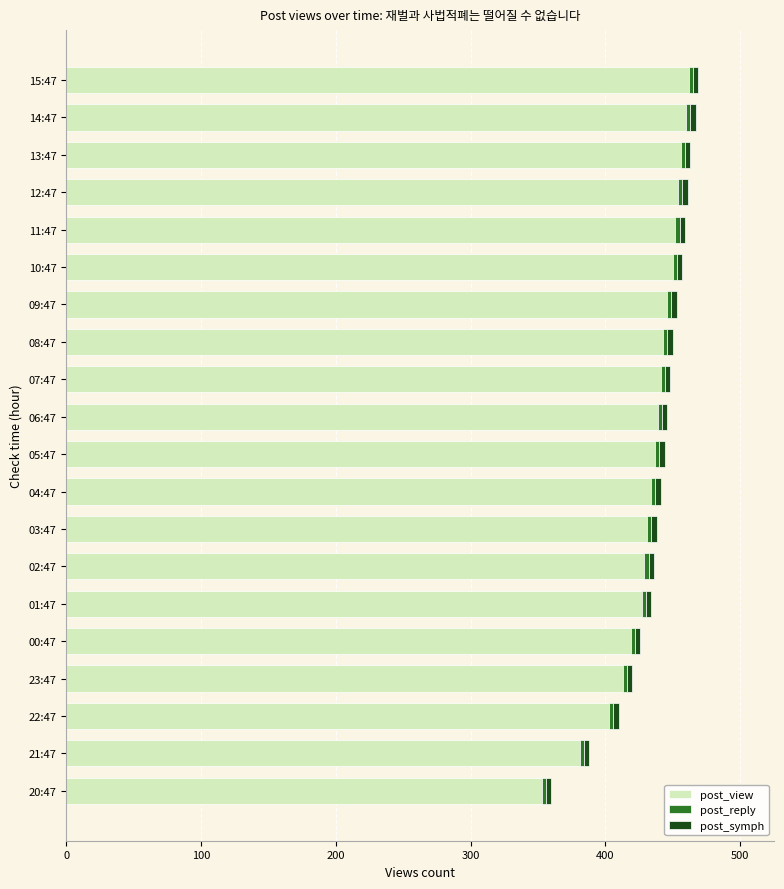

At which label does post_view reach its minimum?

20:47